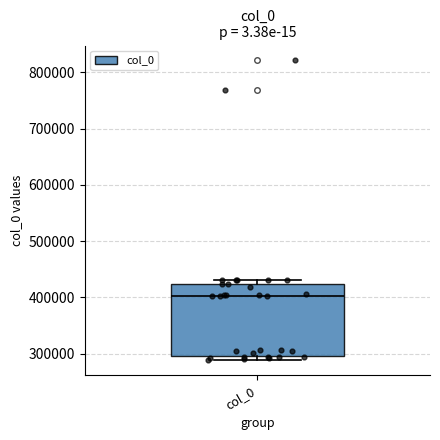

Read this box plot against the y-axis: the position of the median line, the range covered by the box, and the ends of both whiskers. The values are not printed on the chart, so give them approximately, as read against the axis.

median 400000, box 300000 to 420000, whiskers 290000 to 430000